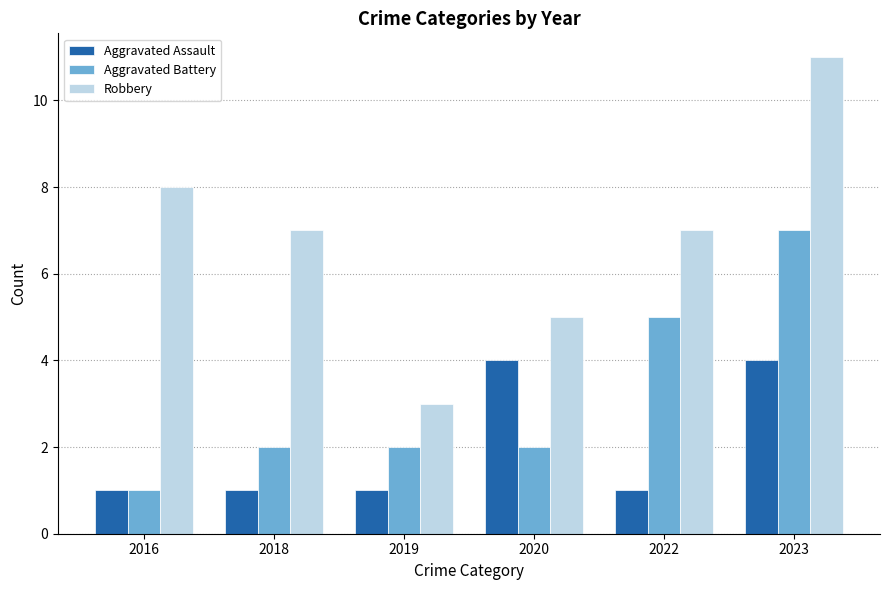

How many data points does each series have?

6